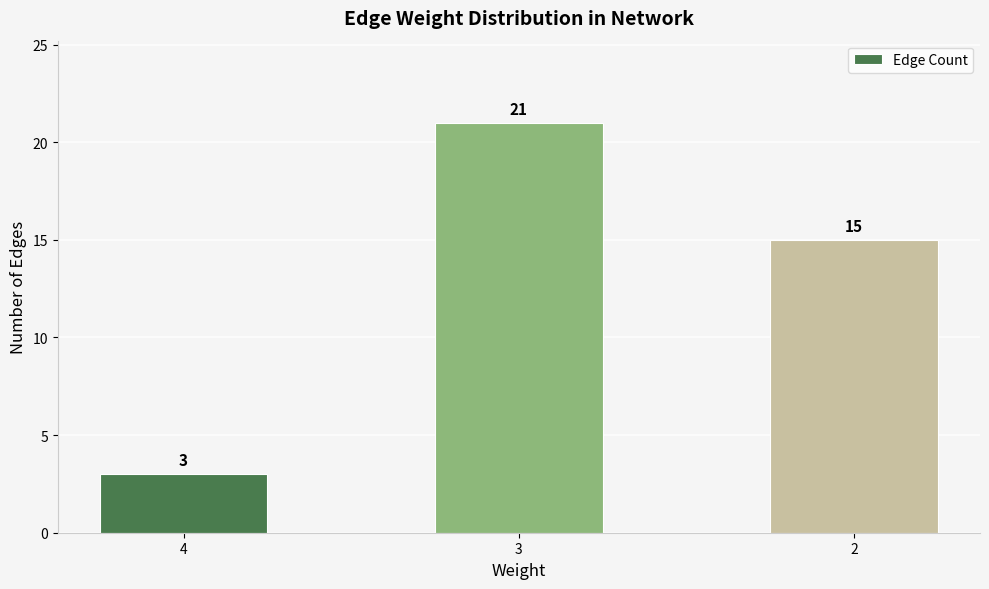

At which label does the data first exceed 15?

3